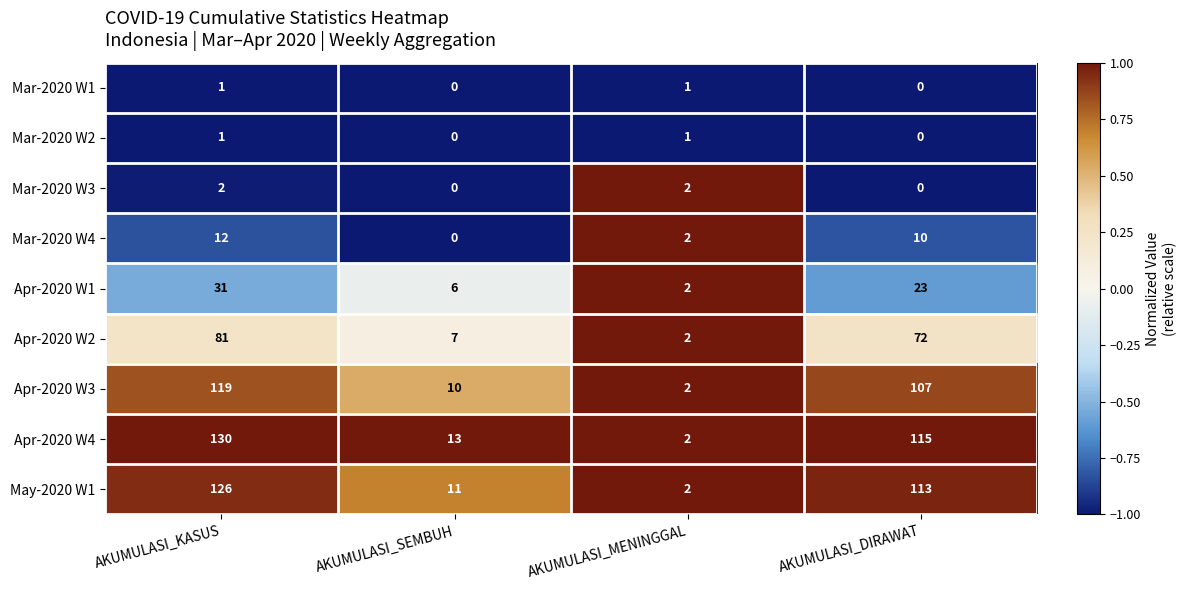

What is the average value of the Mar-2020 W4 series?

6